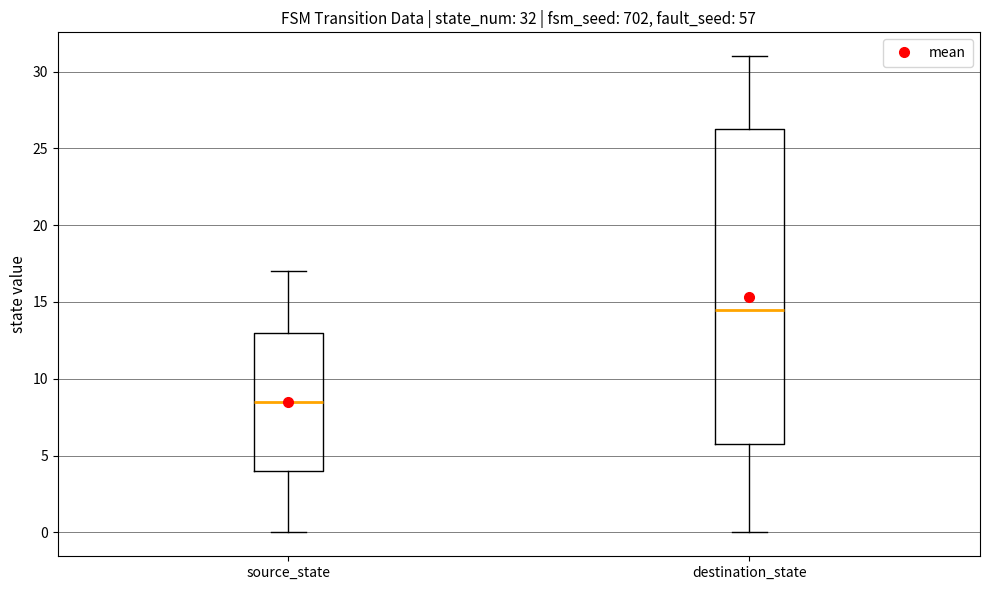

Which box is the tallest, from its lower edge to its upper edge?

destination_state